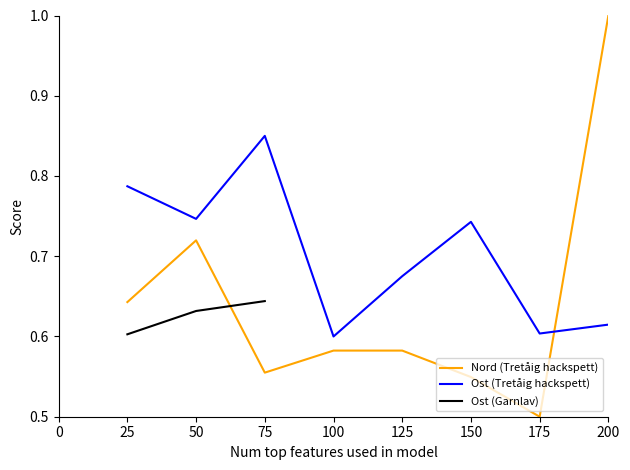

At which label does Ost (Garnlav) reach its peak?

75